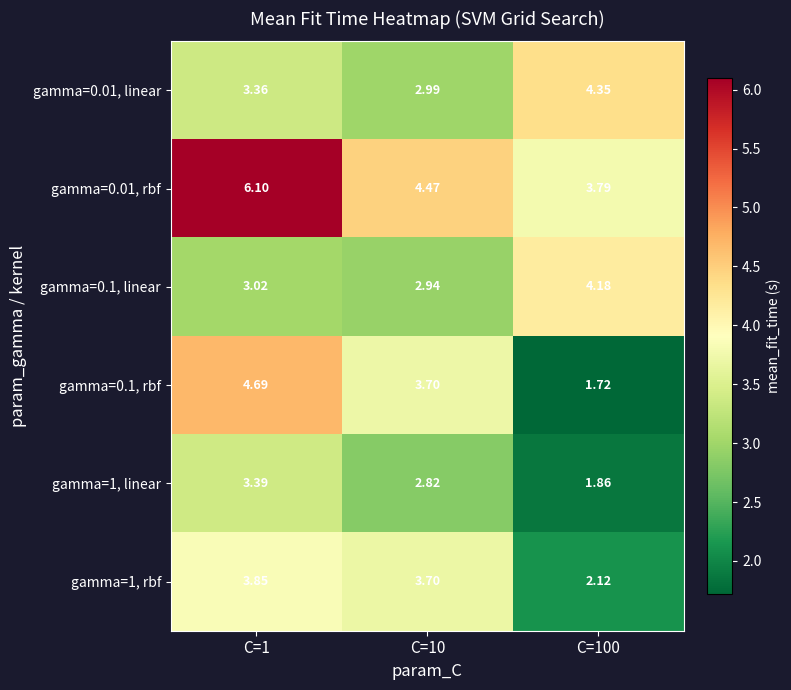

Is the value of gamma=0.01, rbf at C=10 greater than the value of gamma=0.01, linear at C=1?

Yes